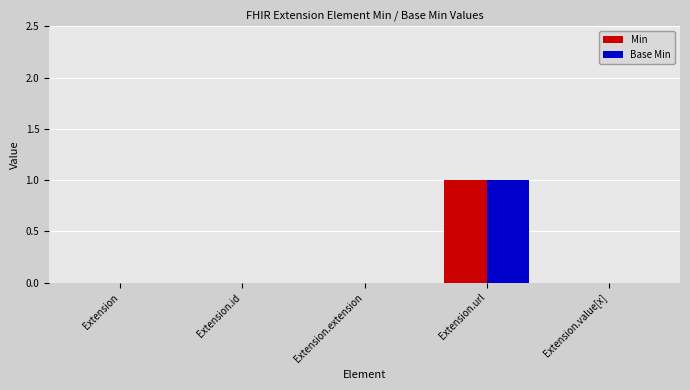

How many categories are shown in the chart?

5